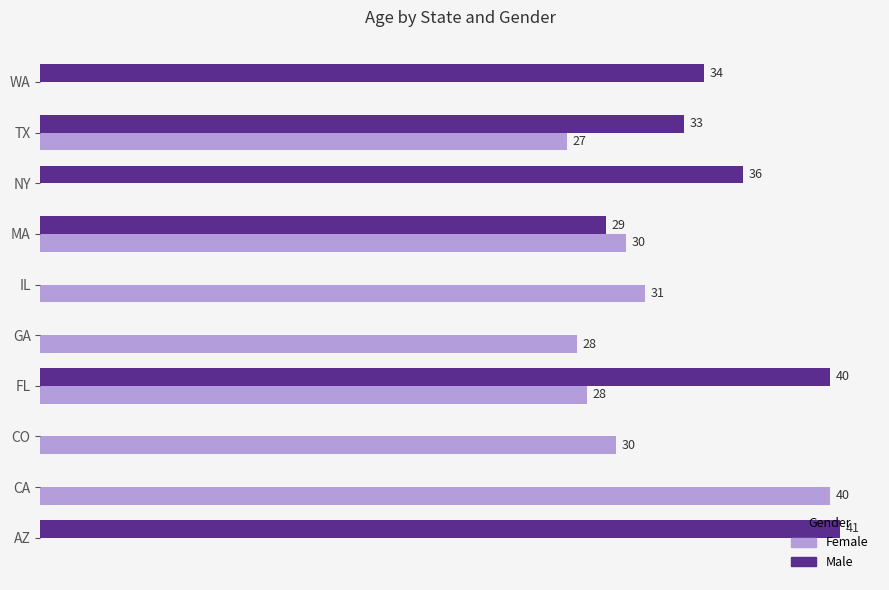

At which label does Female reach its peak?

CA